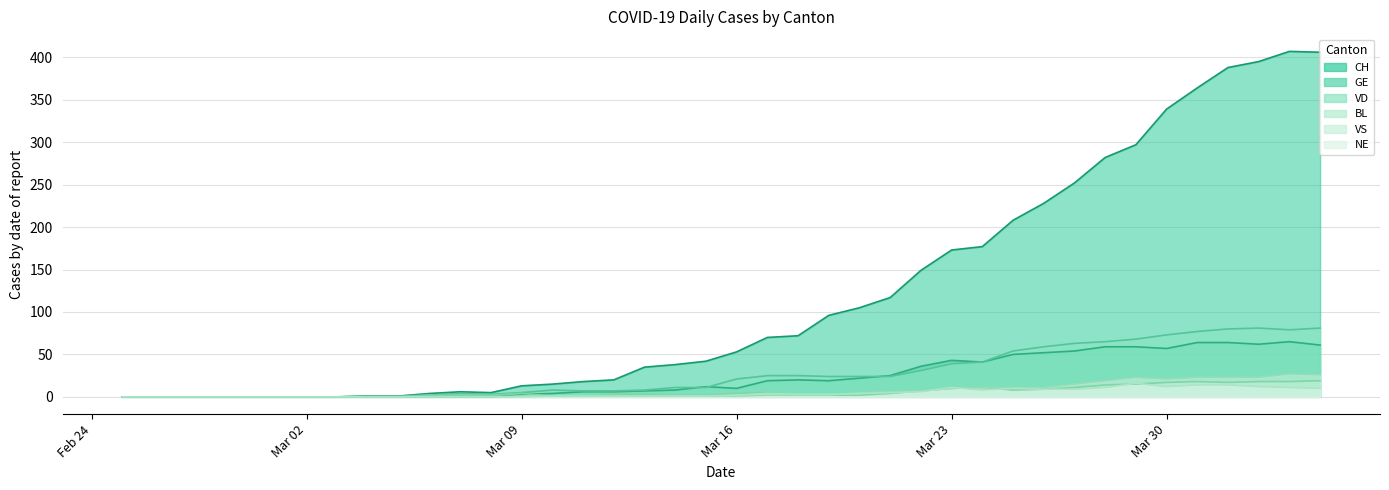

What is the average value of the NE series?

4